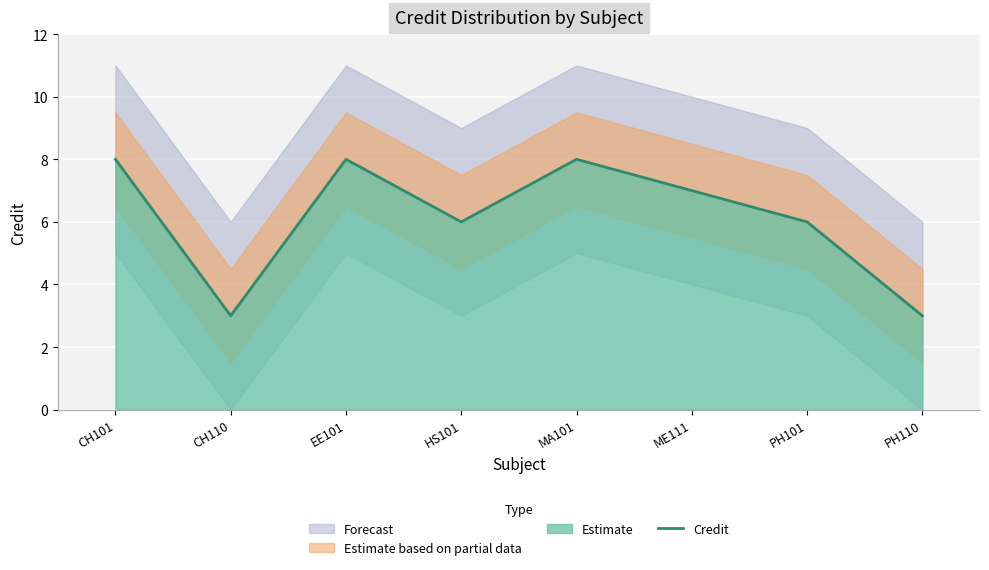

Is it true that the value at CH101 is 14?

False